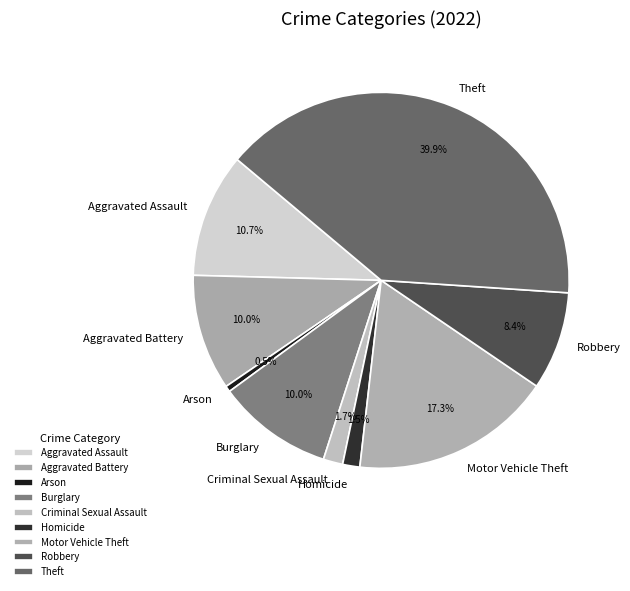

How many segments does this pie chart have?

9